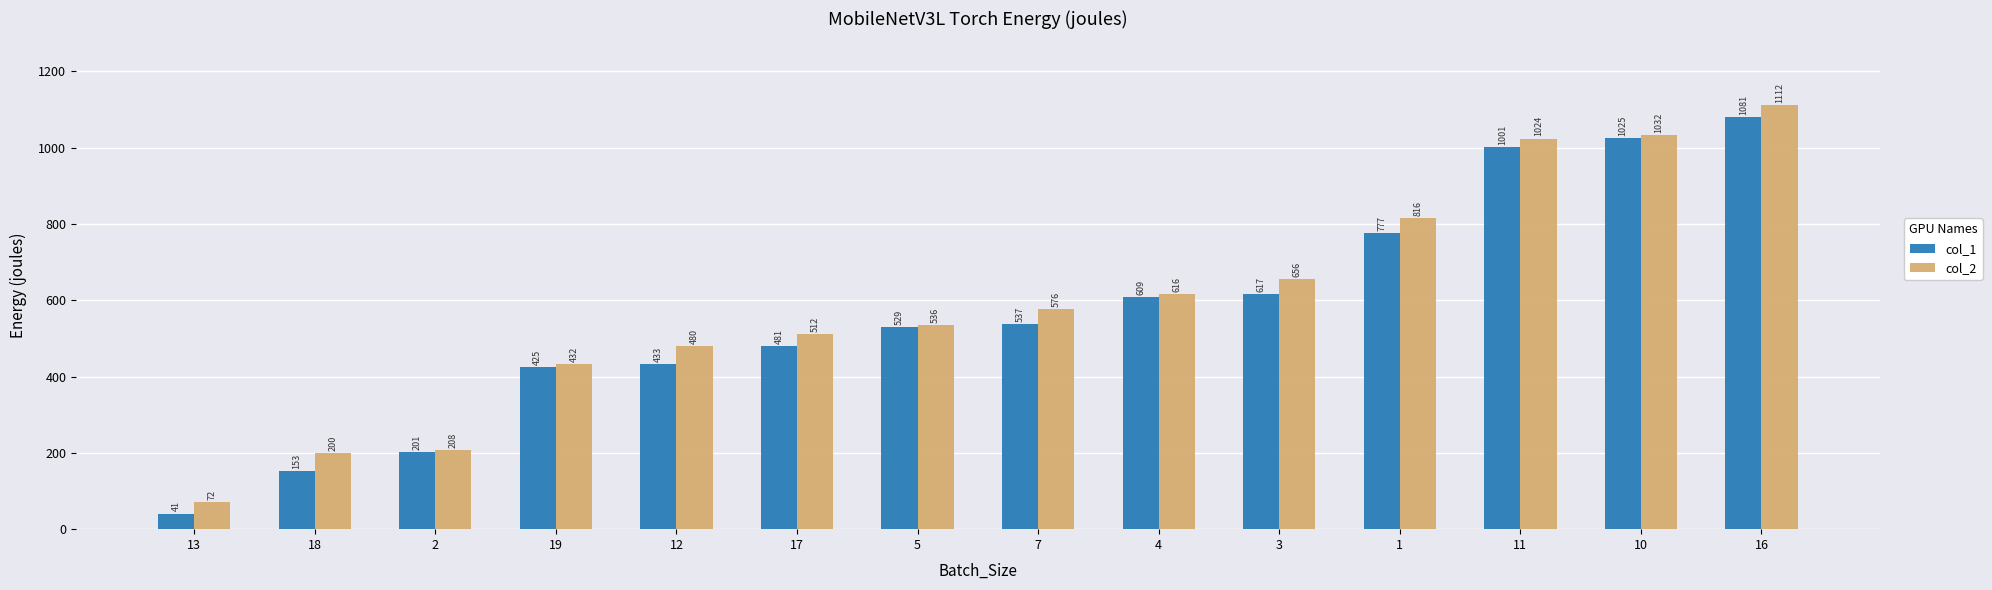

Reading right to left, list all the values displayed in this chart.

col_1: 1081	1025	1001	777	617	609	537	529	481	433	425	201	153	41
col_2: 1112	1032	1024	816	656	616	576	536	512	480	432	208	200	72